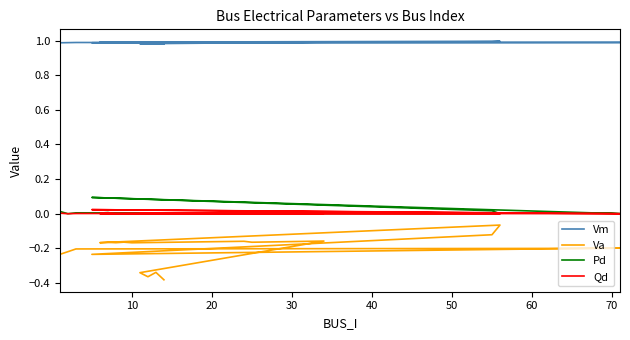

List the series in order of their peak value, highest first.

Vm, Pd, Qd, Va